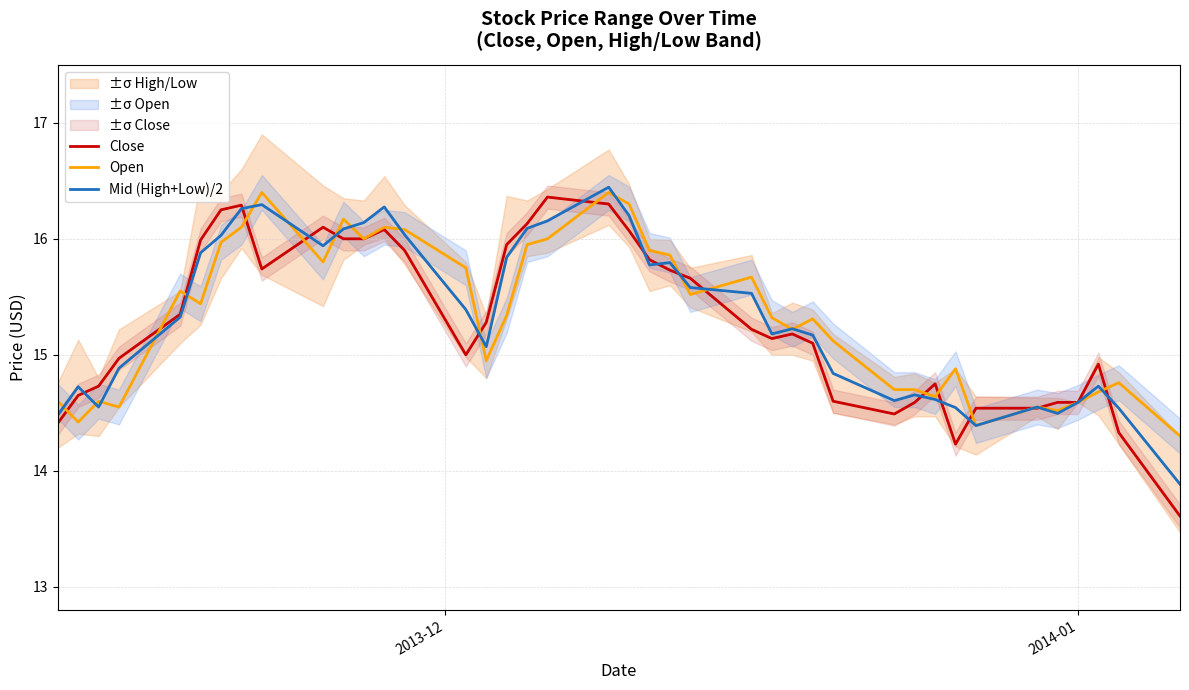

Does the chart display data point markers on the line(s)?

No